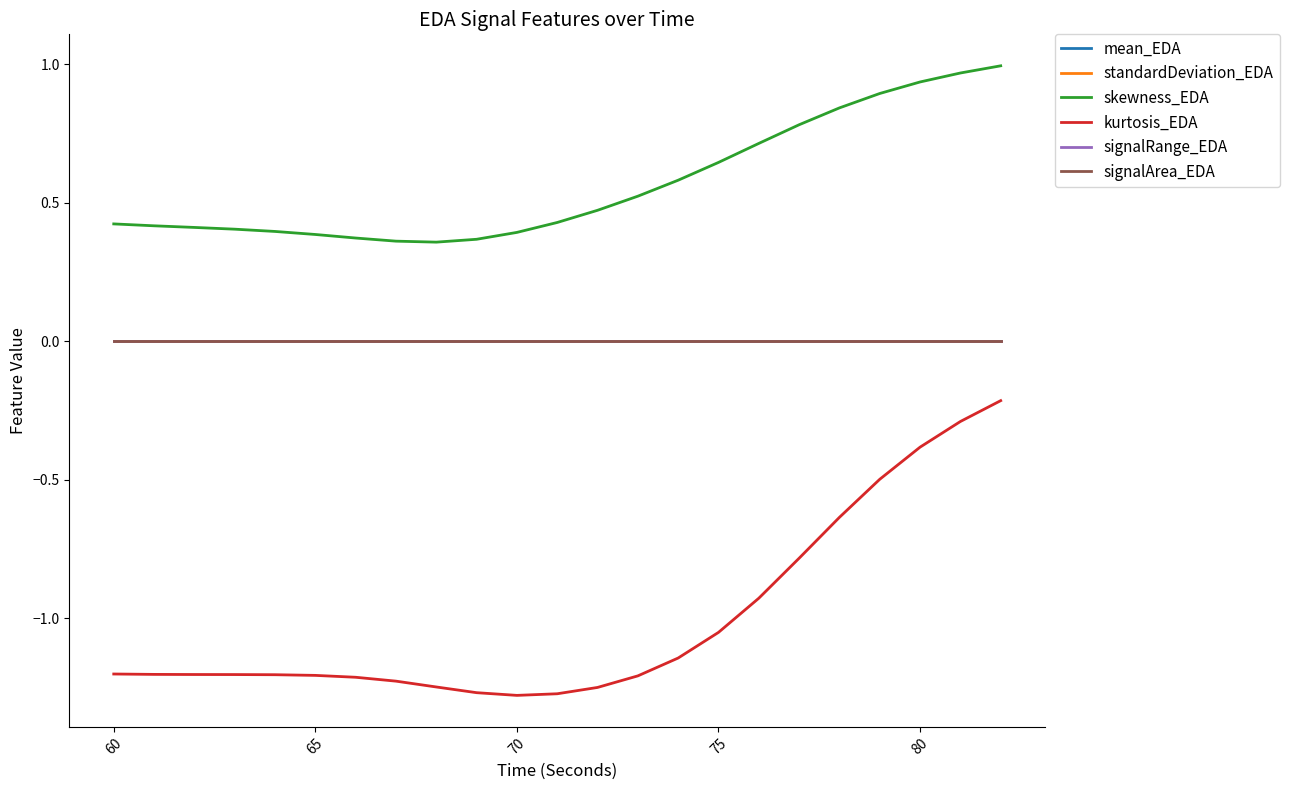

Which series has the largest range (max minus min)?

kurtosis_EDA